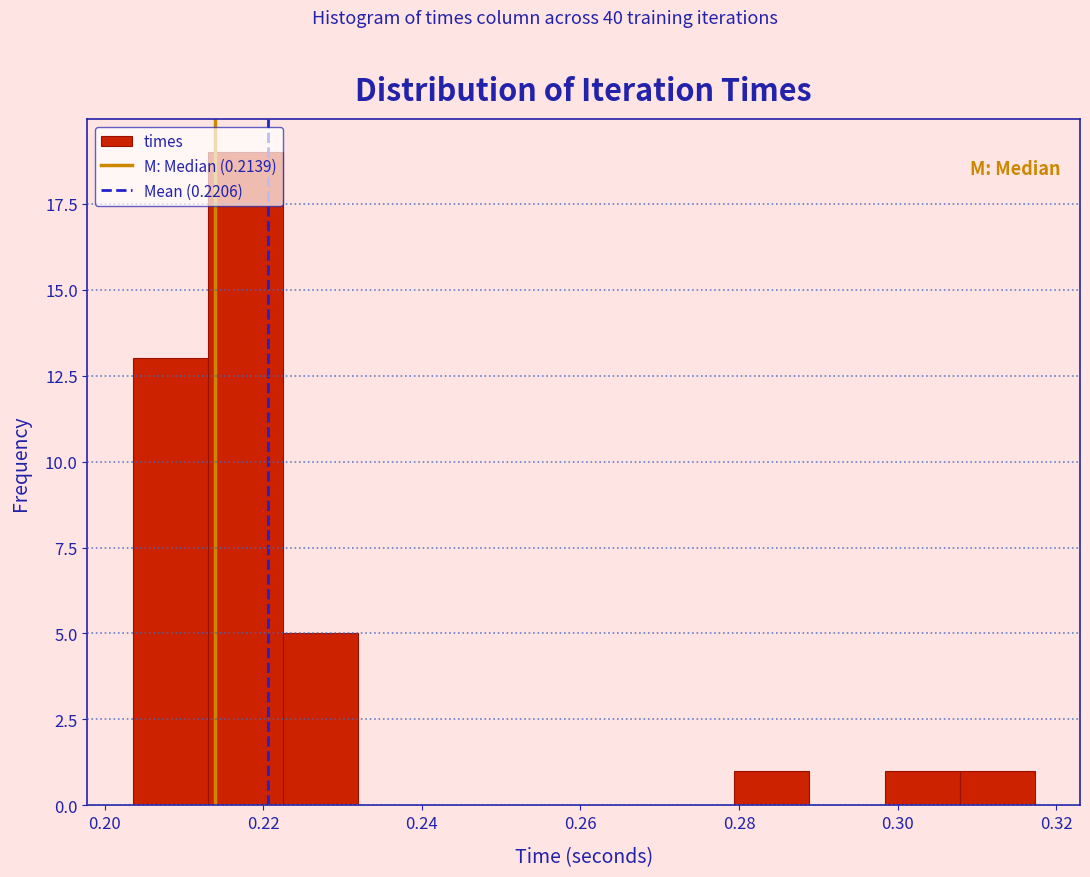

Reading left to right, transcribe this chart: for each bar, give the range it covers on the x-axis and its height. Neither the bar edges nor the heights are printed on the chart, so give them approximately, as read against the axes.

0.204 to 0.214: 13
0.214 to 0.222: 19
0.222 to 0.232: 5
0.232 to 0.242: 0
0.242 to 0.250: 0
0.250 to 0.260: 0
0.260 to 0.270: 0
0.270 to 0.280: 0
0.280 to 0.288: 1
0.288 to 0.298: 0
0.298 to 0.308: 1
0.308 to 0.318: 1